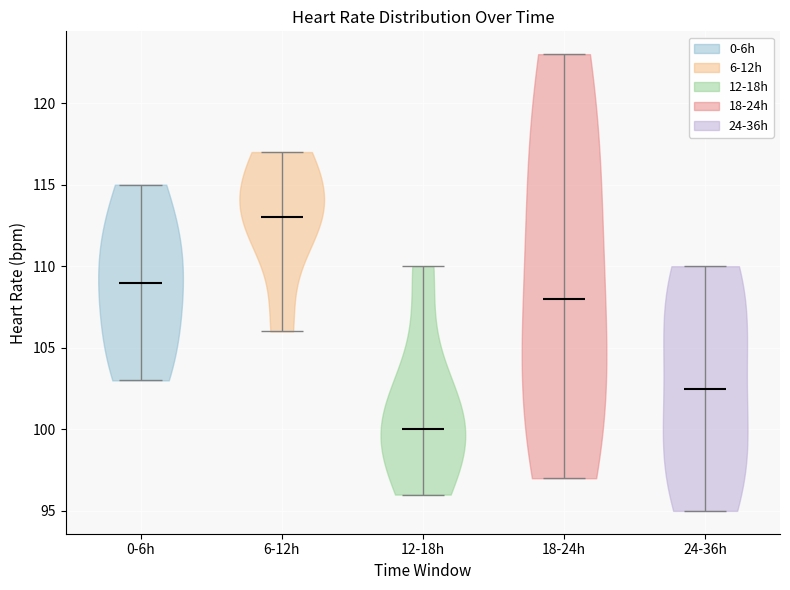

Reading left to right, read every violin against the y-axis: where its median line is, and the lowest and highest points it reaches. The values are not printed on the chart, so give them approximately, as read against the axis.

0-6h: median line 109.0, lowest point 103.0, highest point 115.0
6-12h: median line 113.0, lowest point 106.0, highest point 117.0
12-18h: median line 100.0, lowest point 96.0, highest point 110.0
18-24h: median line 108.0, lowest point 97.0, highest point 123.0
24-36h: median line 102.5, lowest point 95.0, highest point 110.0